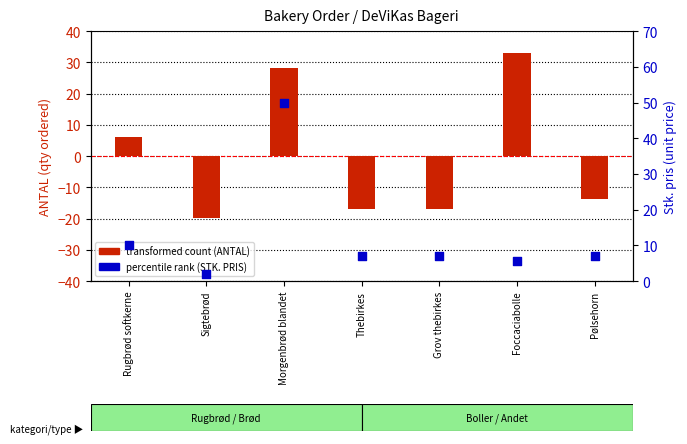

Which series has the largest total across all categories?

percentile rank (STK. PRIS)